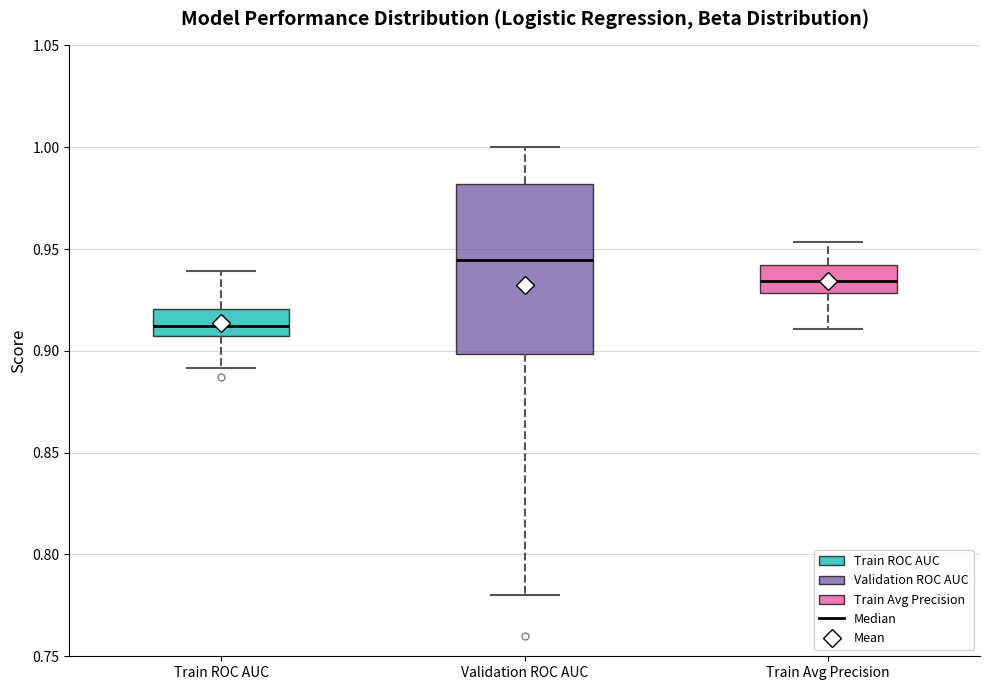

Which box has the lowest median line?

Train ROC AUC